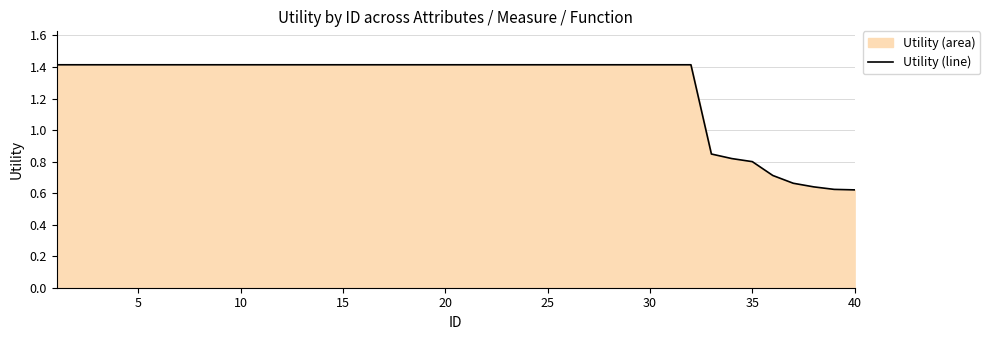

The chart shows a value of 1.4 at 5. True or false?

True